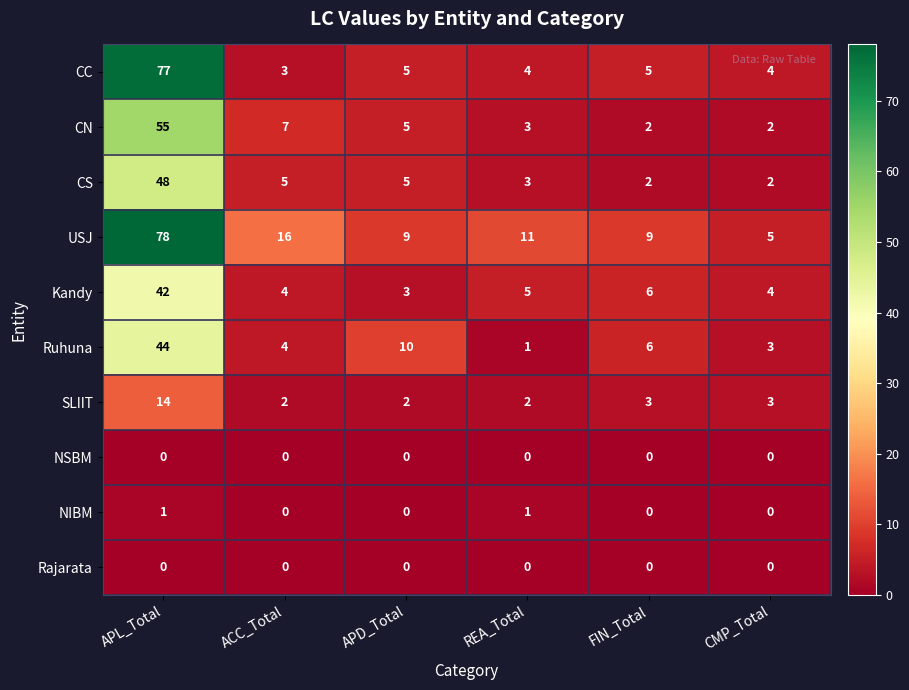

Which series has the largest range (max minus min)?

CC